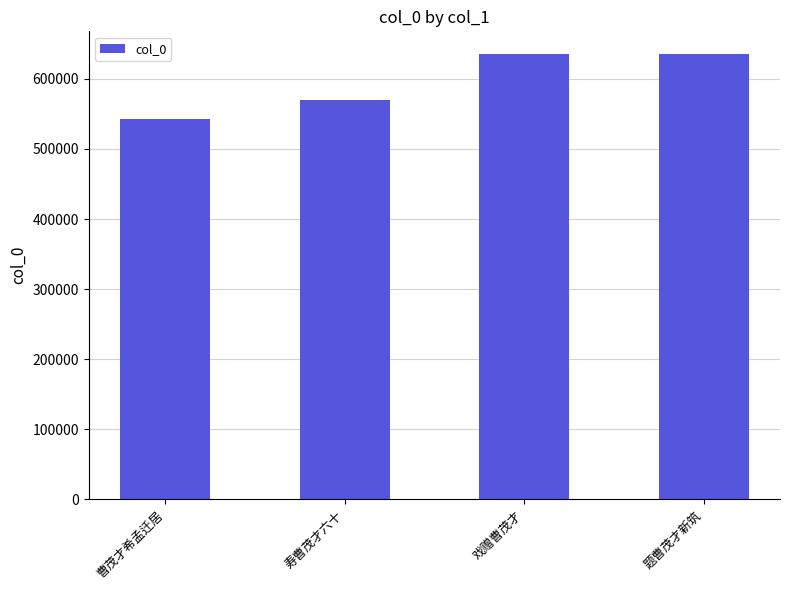

What is the difference between the second highest and second lowest values?

66834